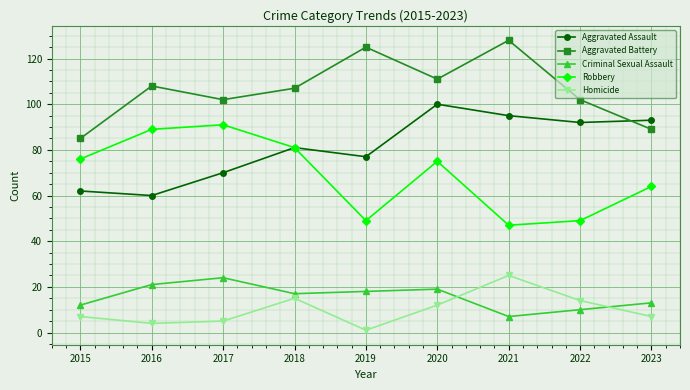

The Aggravated Battery series shows 107 at 2018. True or false?

True